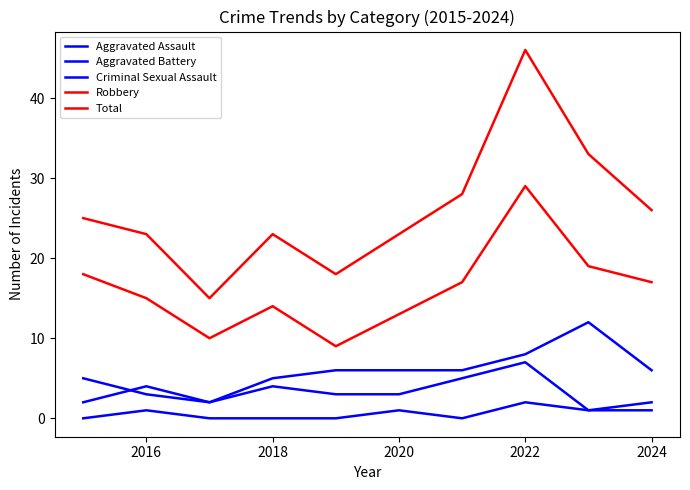

How many lines are shown in the chart?

5